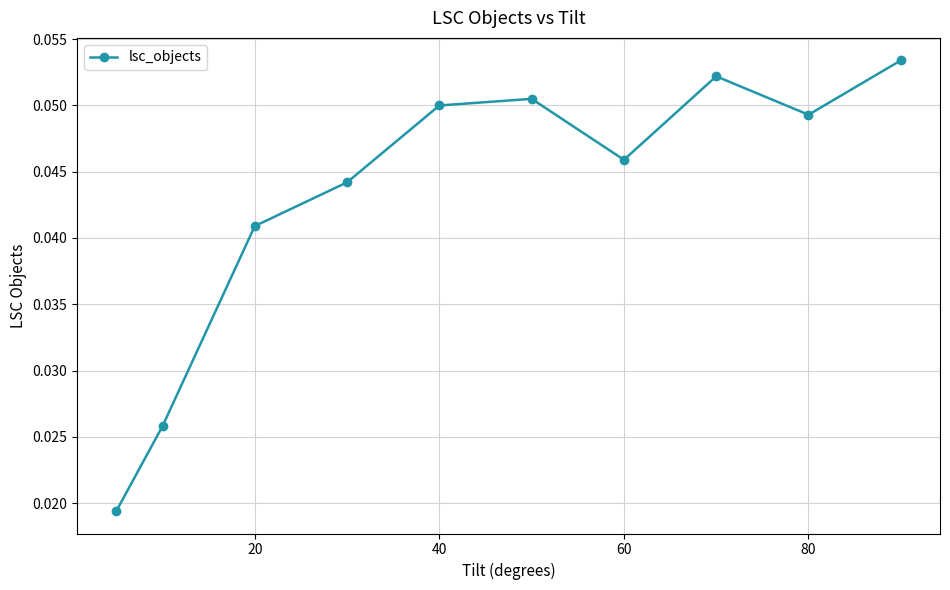

How many interior local peaks (higher than both neighbors) does the data have?

2